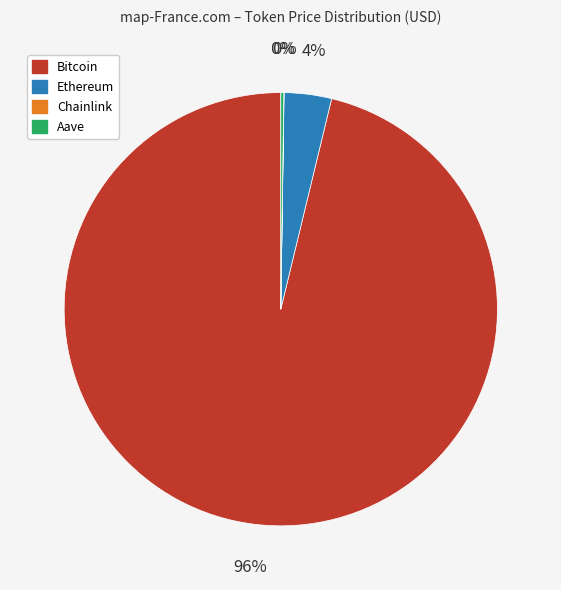

What percentage is the Bitcoin slice, to the nearest percent?

96%